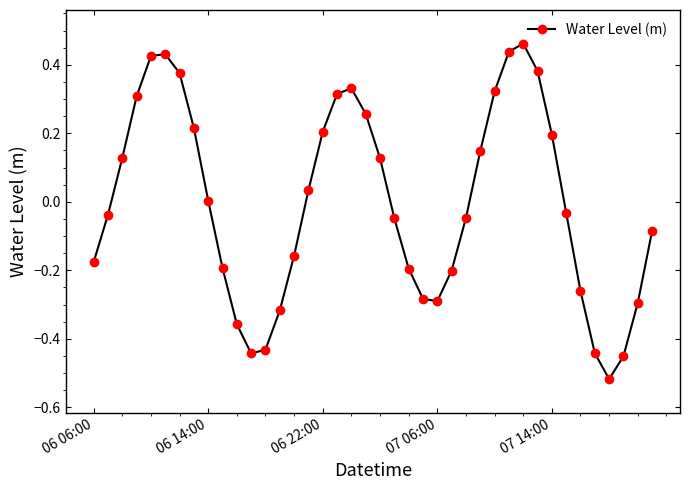

What is the difference between the maximum and second lowest values?

0.9